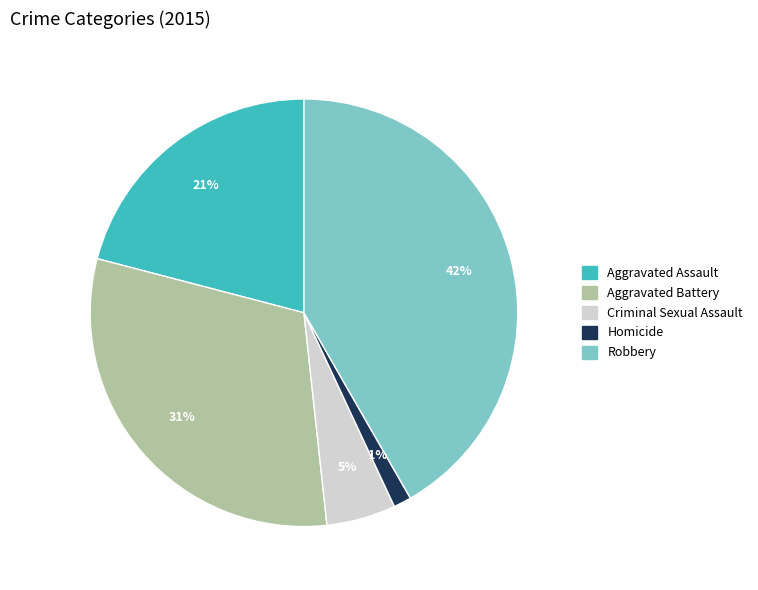

Count the number of slices in the pie.

5